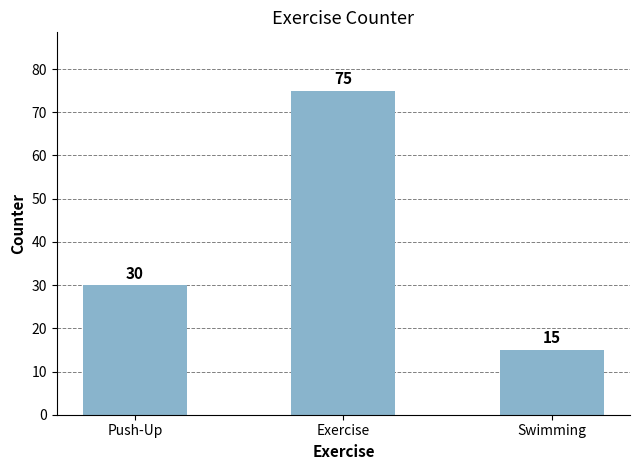

How many data points are less than 30?

1